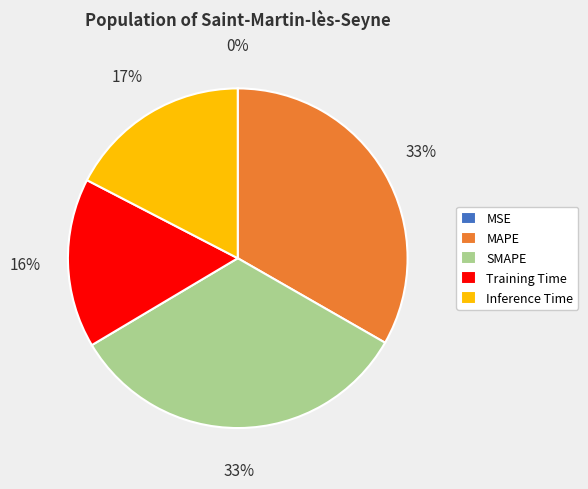

Between Training Time and MAPE, which is larger?

MAPE